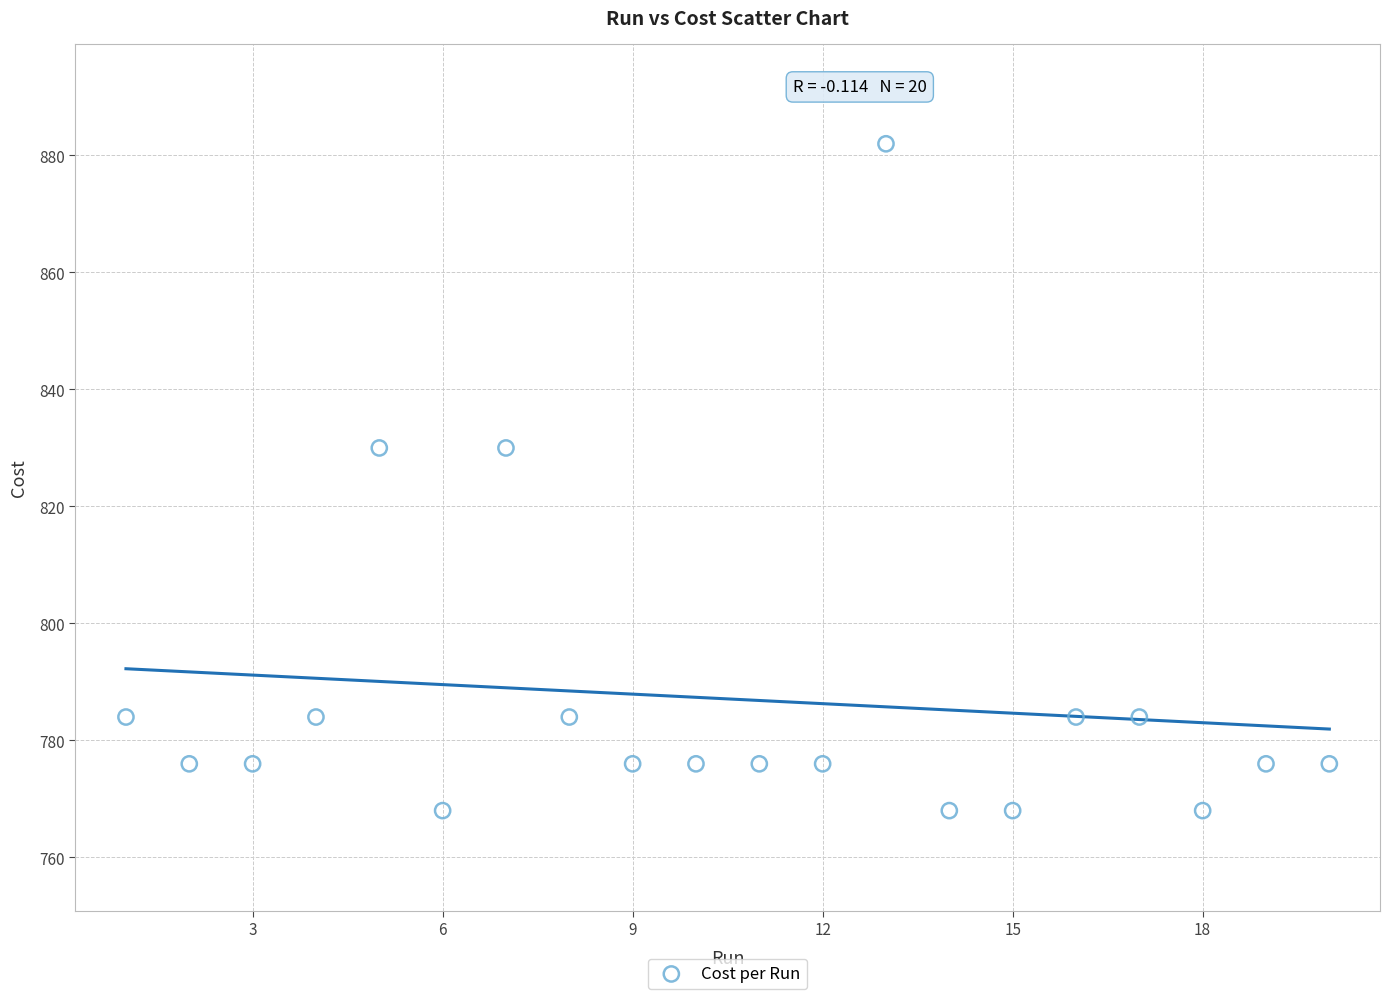

What is the range of Y values (max minus min)?

114.0